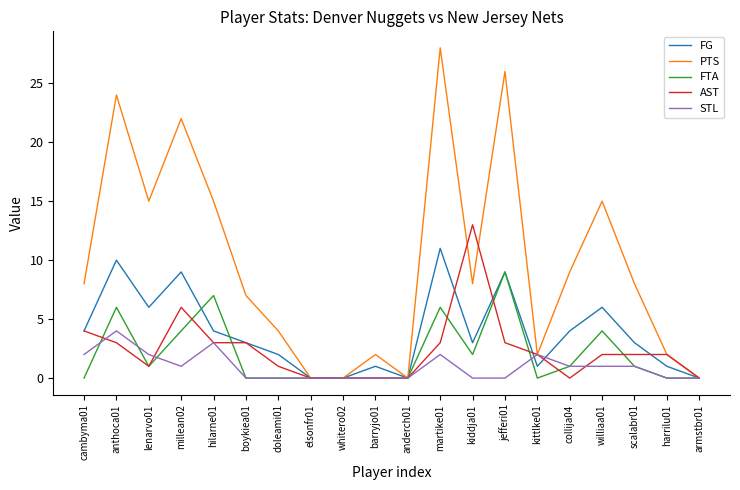

Count the number of categories in the chart.

20